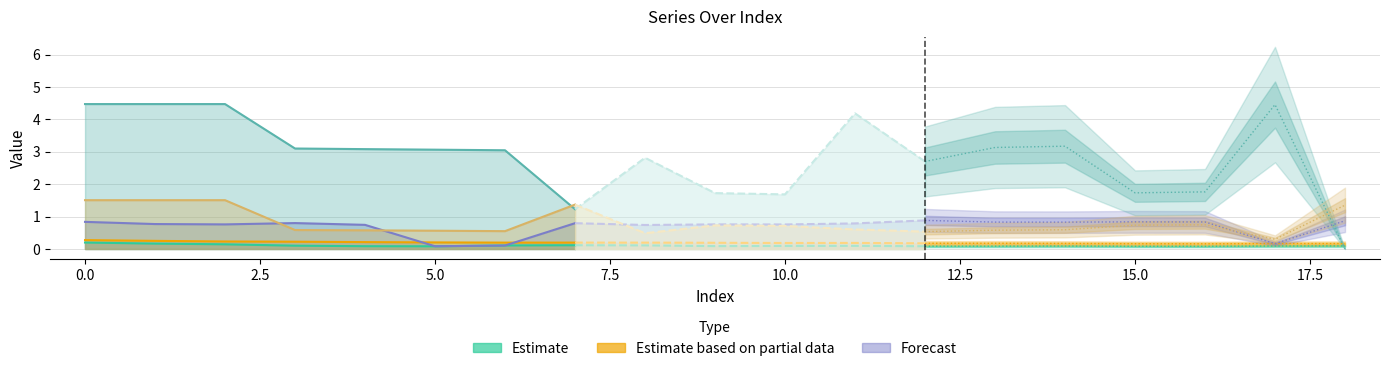

How many Estimate values are between 0 and 1?

8